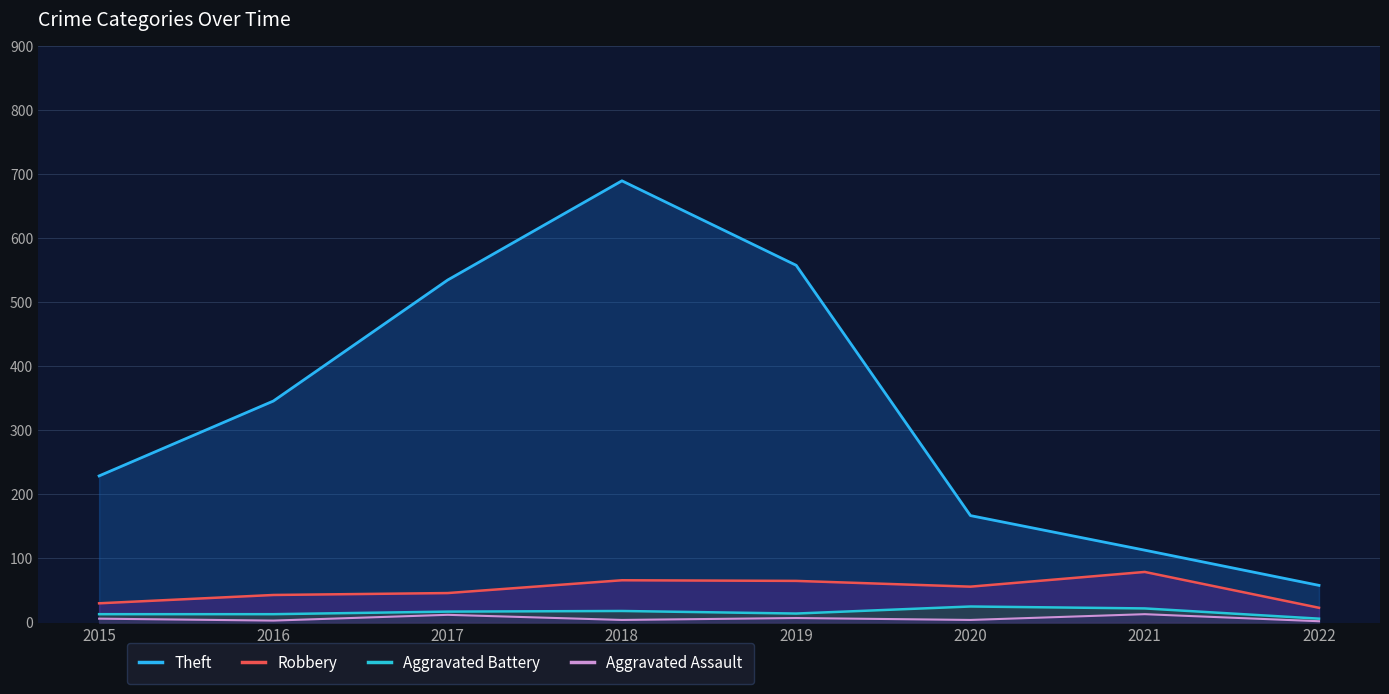

How many data points does each series have?

8